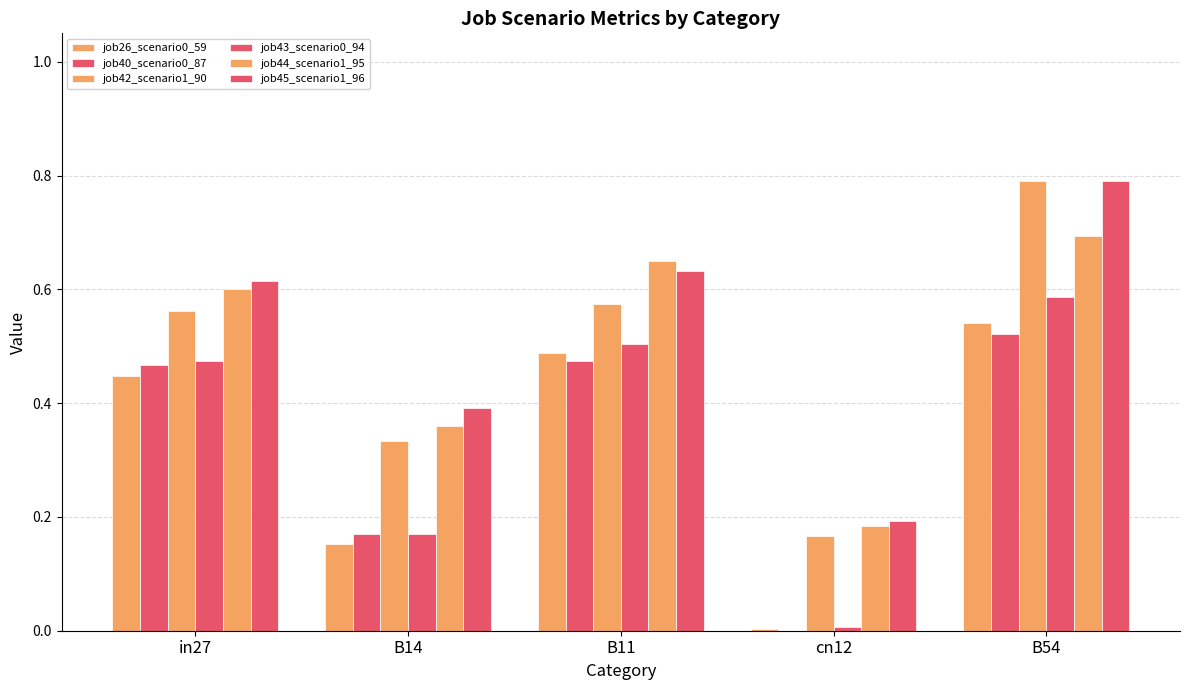

Are the bars horizontal?

No